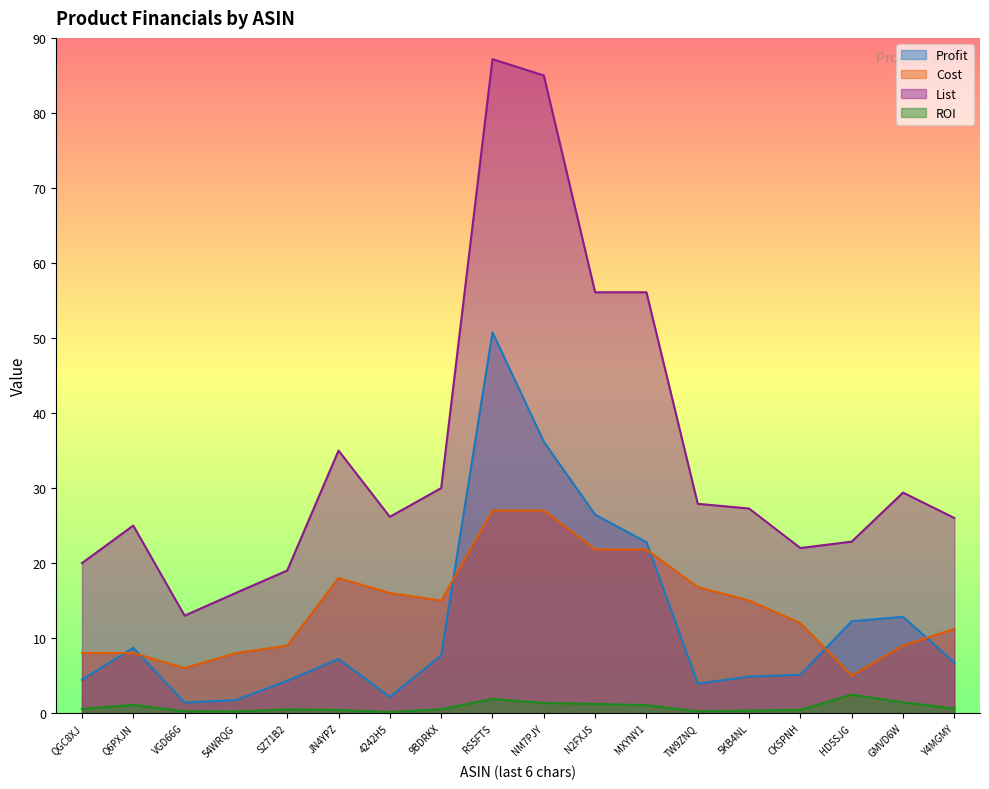

Which series has the widest spread of values?

List